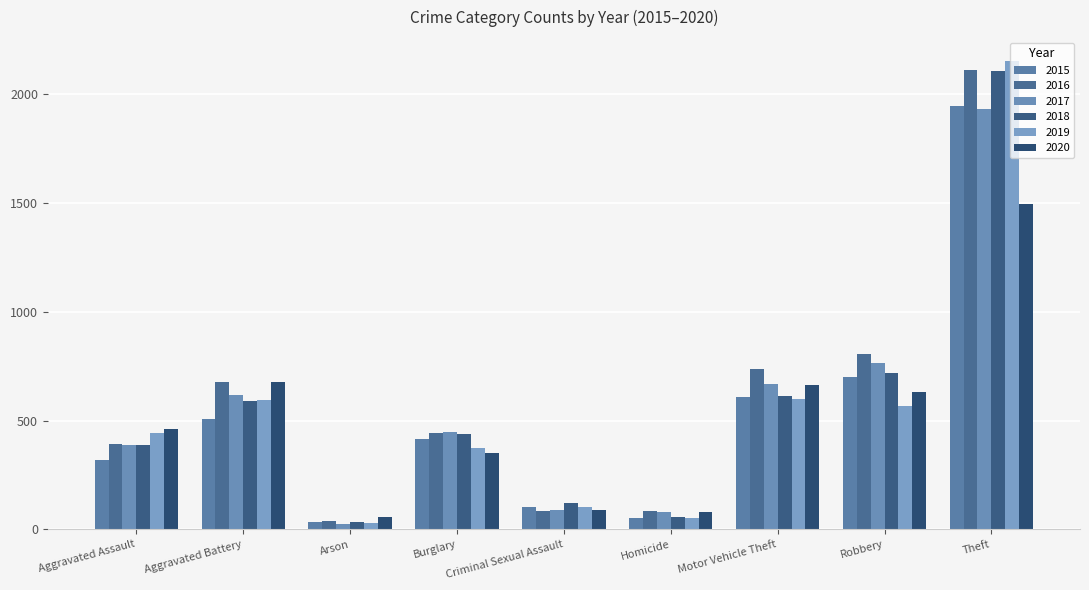

Which series has the largest total across all categories?

2016